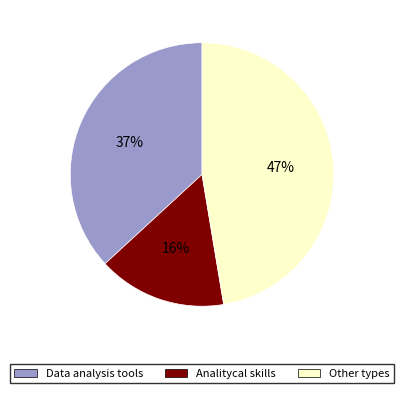

Between Analitycal skills and Other types, which is larger?

Other types